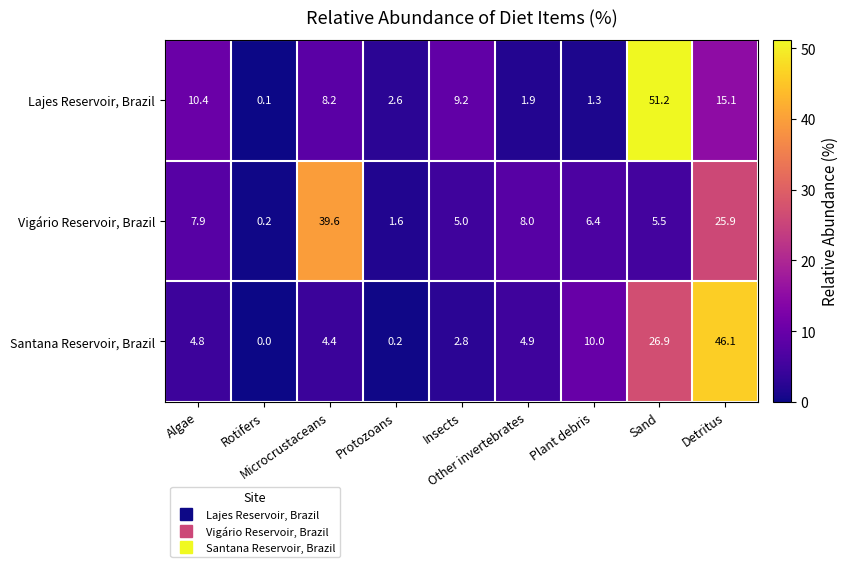

Which series changed the most between Algae and Other invertebrates?

Lajes Reservoir, Brazil